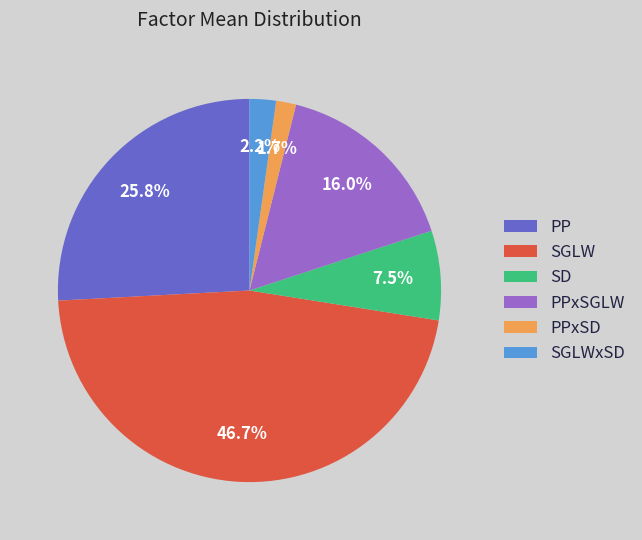

Which category has the smallest portion of the pie?

PPxSD